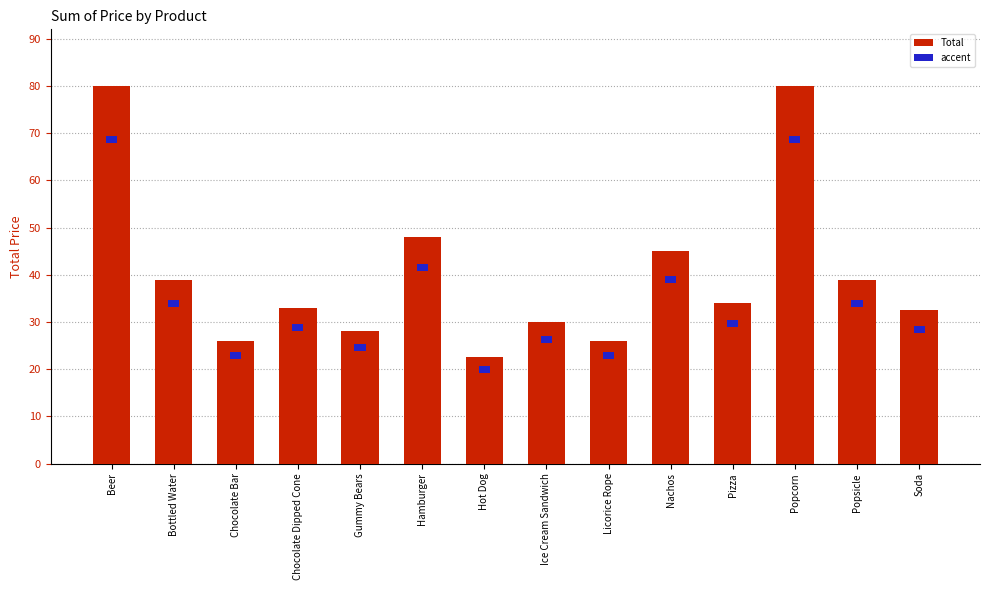

What is the label of the 10th bar from the right?

Gummy Bears